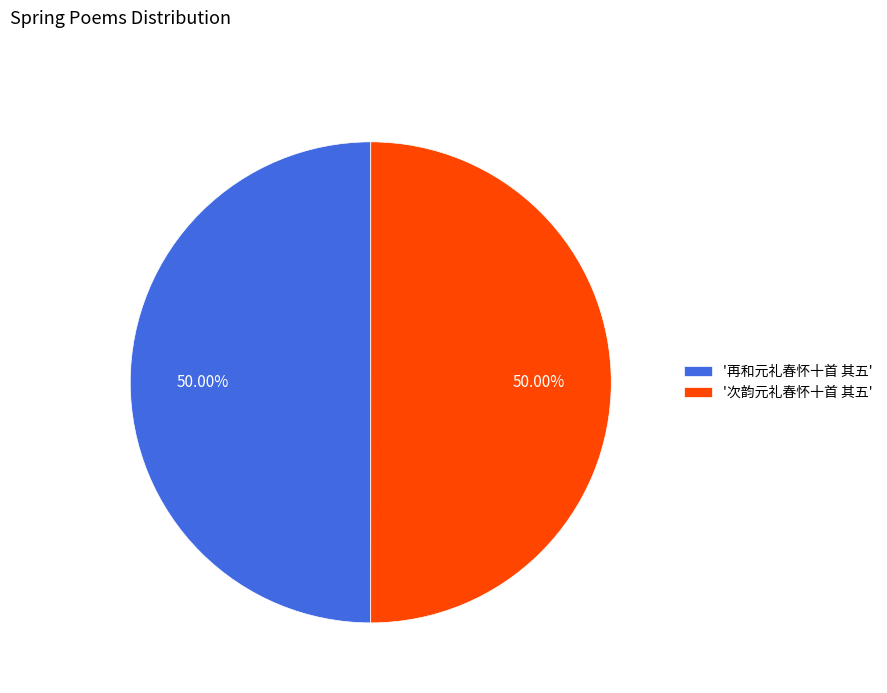

What is the ratio of the value at '再和元礼春怀十首 其五' to the value at '次韵元礼春怀十首 其五'?

1.0